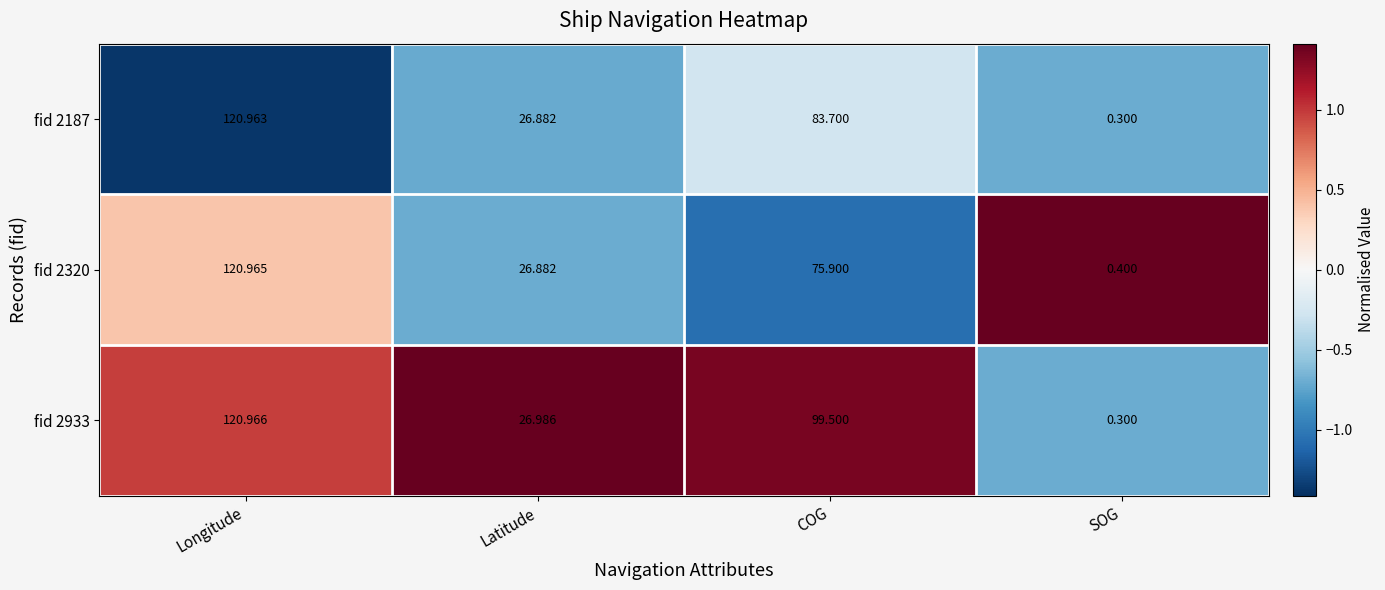

Which category has the highest value across all series?

Longitude